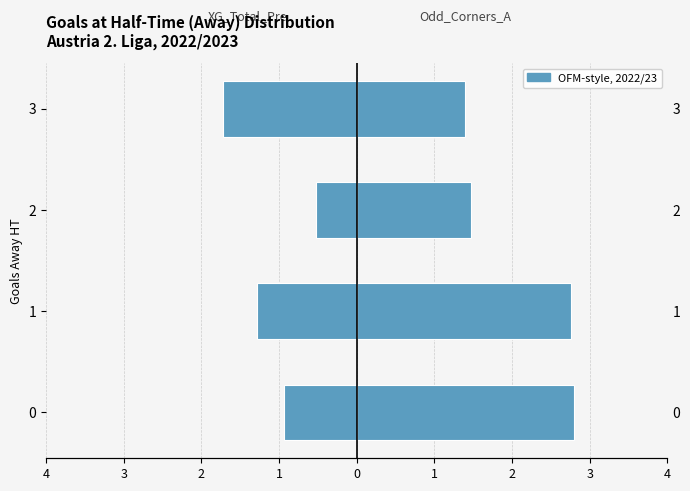

At how many categories does at least one series exceed 1?

4